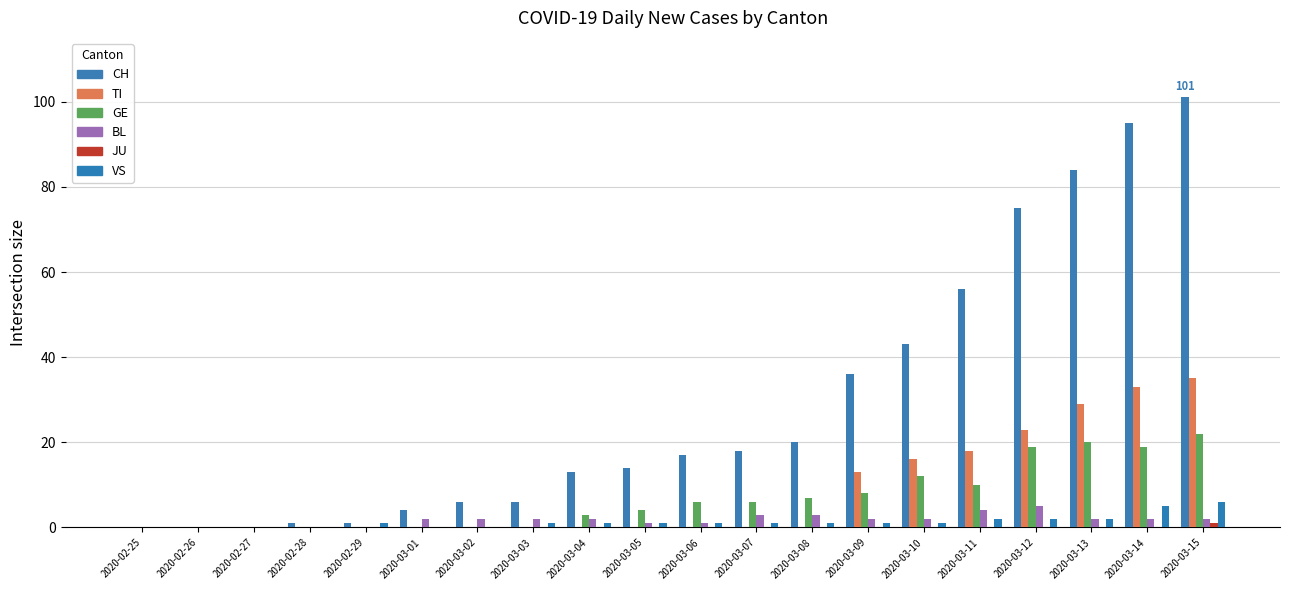

What is the label of the 12th bar from the left?

2020-03-07